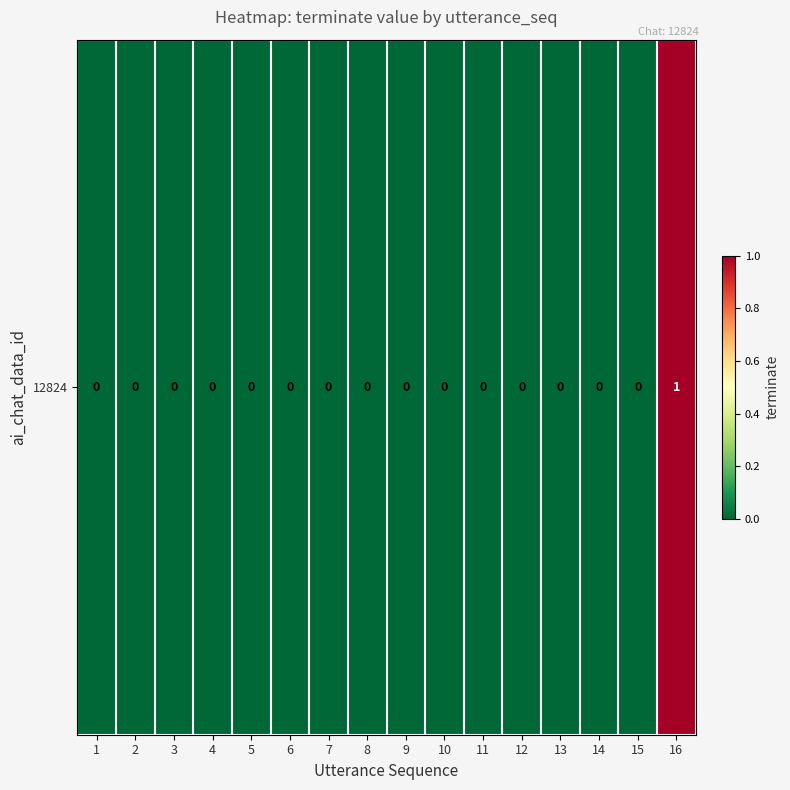

The value at 13 is 0. True or false?

True